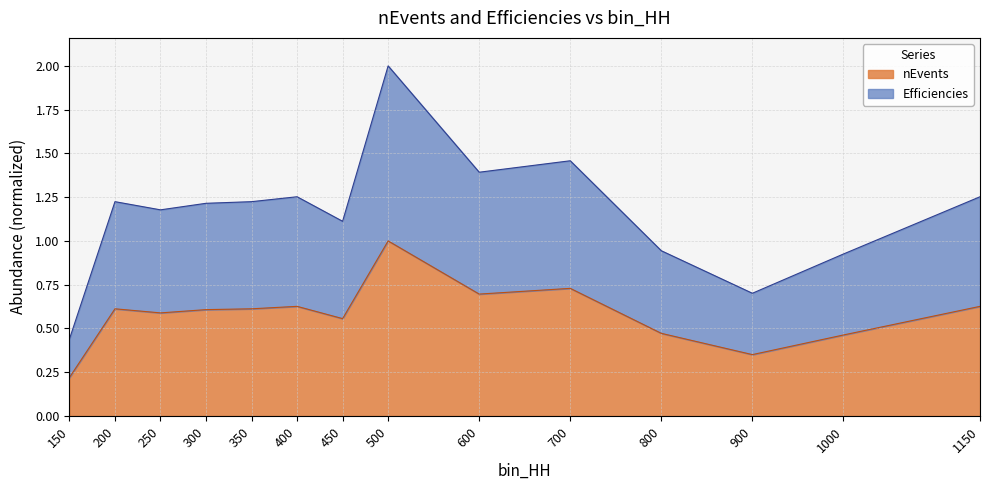

True or false: nEvents and Efficiencies intersect in this chart.

False